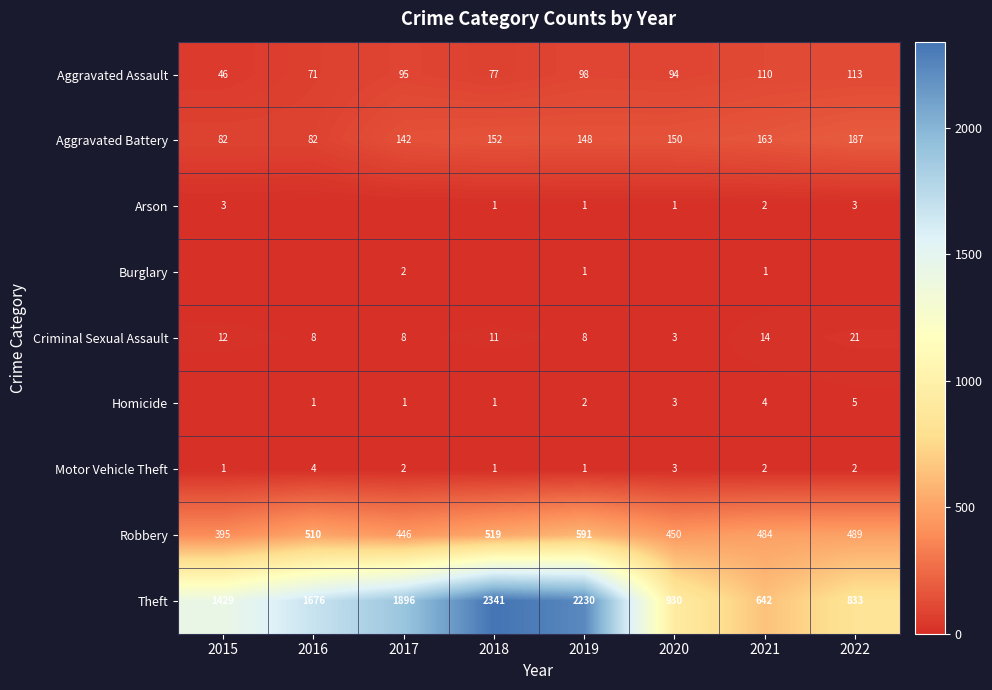

How many data points in Robbery are less than 489?

4